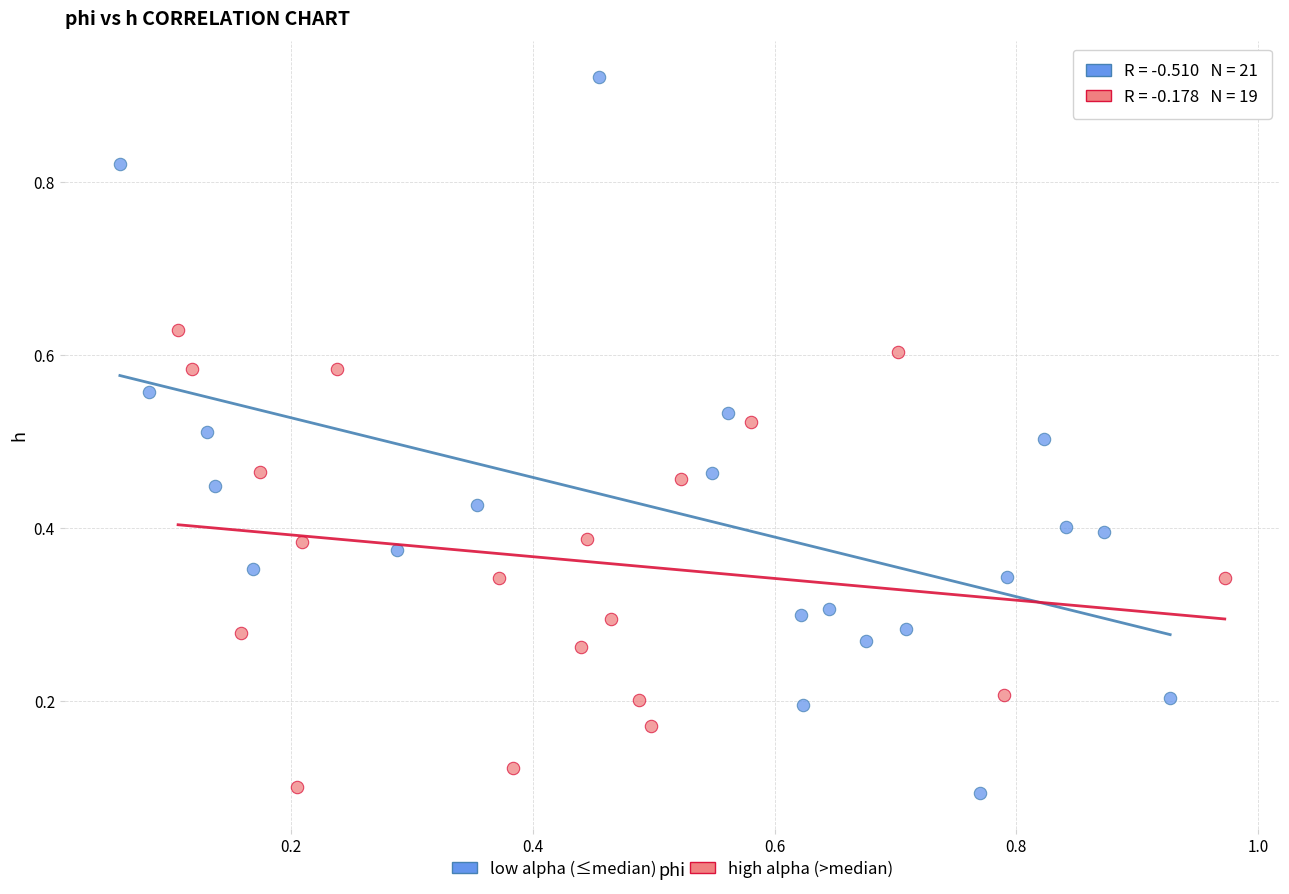

Which series has the widest spread of Y values?

low alpha (≤median)